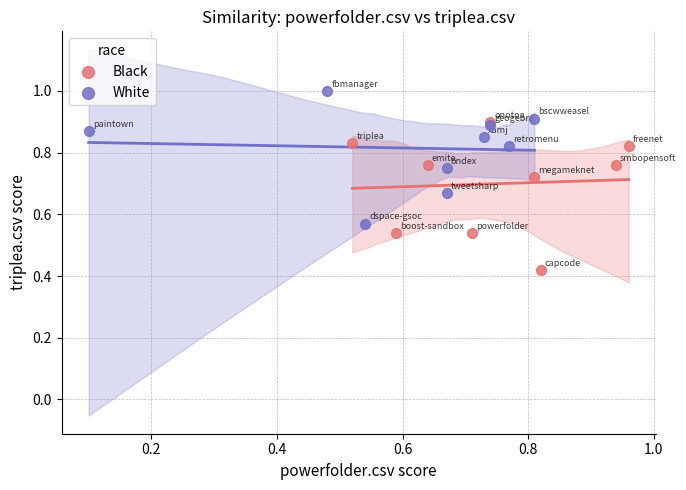

Which series contains the highest Y value?

White